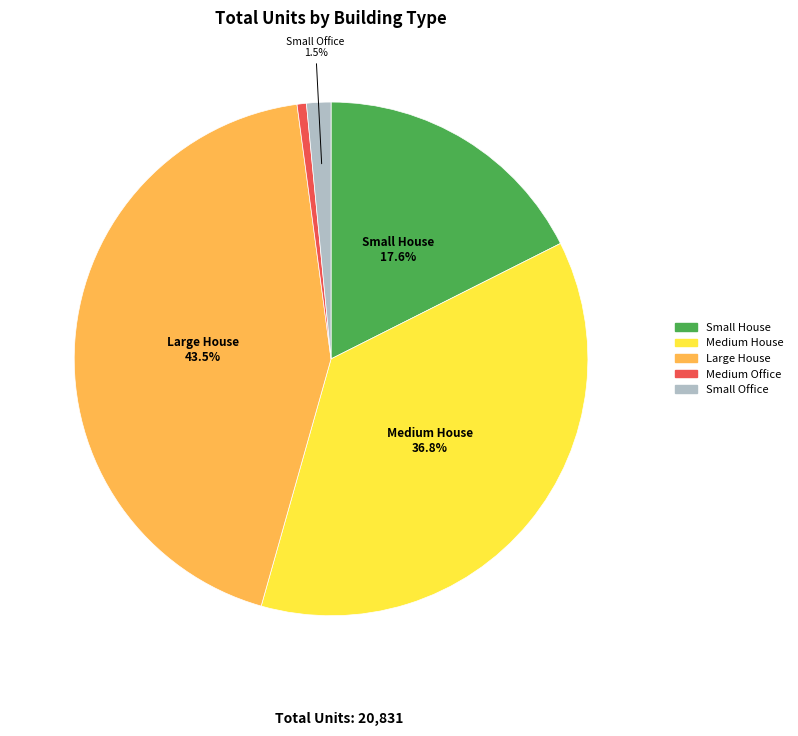

Is there any slice that represents more than half of the pie?

No